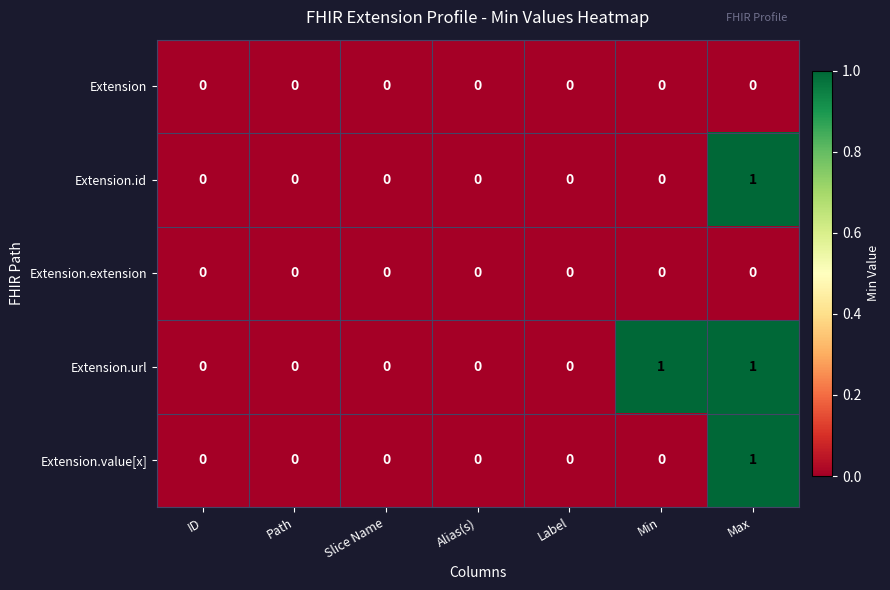

Which series has the largest total across all categories?

Extension.url